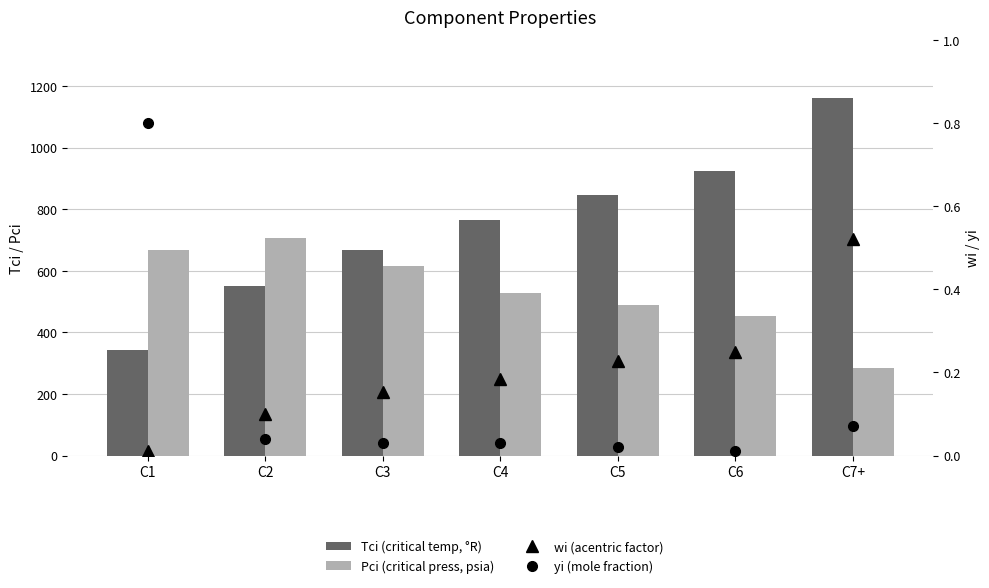

Is the value of wi (acentric factor) at C6 greater than the value of Tci (critical temp, °R) at C2?

No